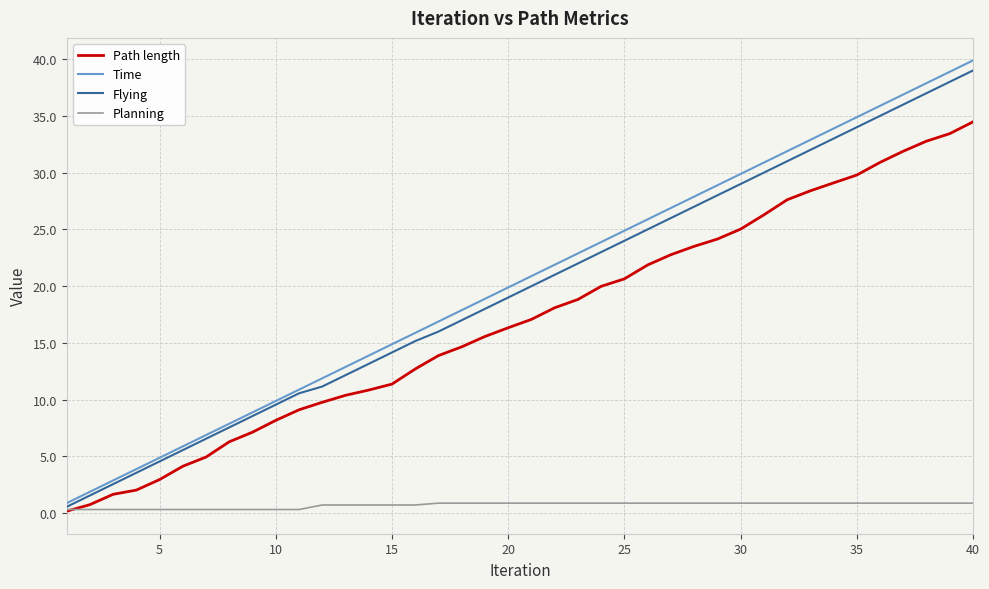

What is the greatest value displayed?

39.9